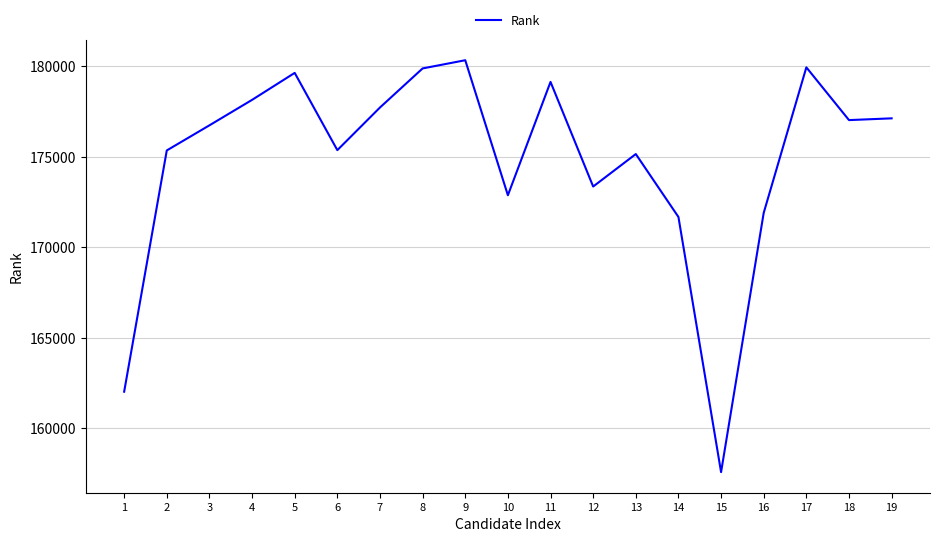

Is this an area chart (filled region under the line)?

No